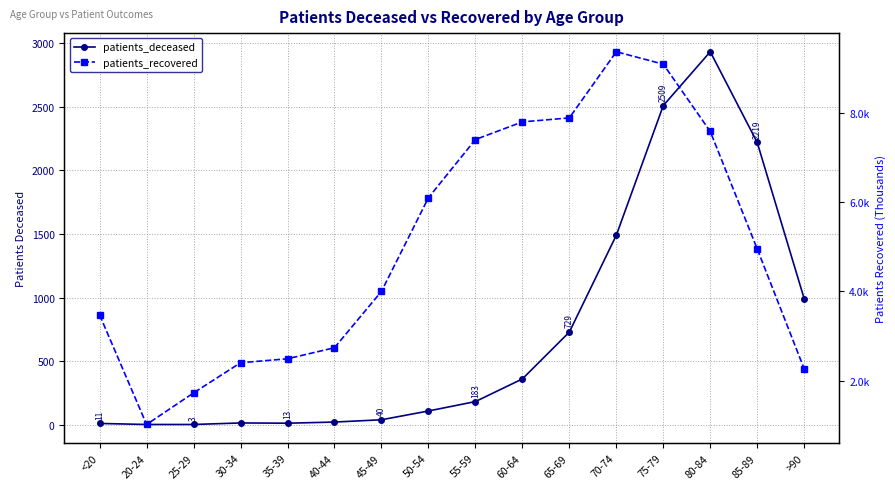

What is the label of the 4th point from the right?

75-79